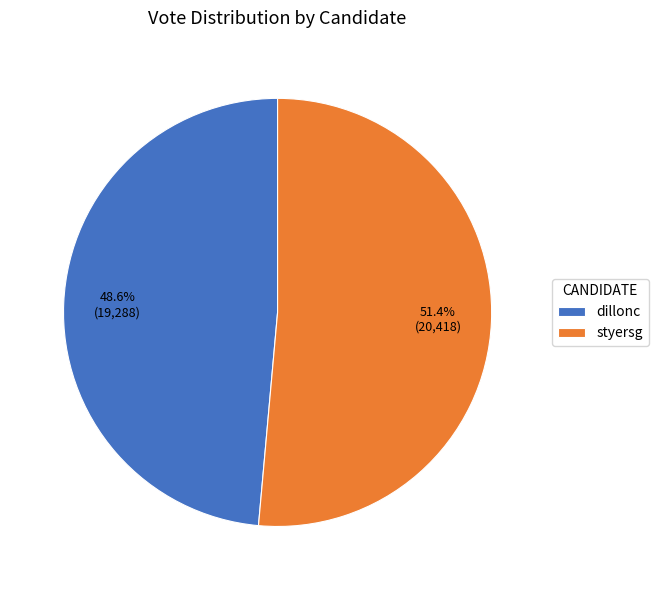

Is there a majority slice in this chart?

Yes